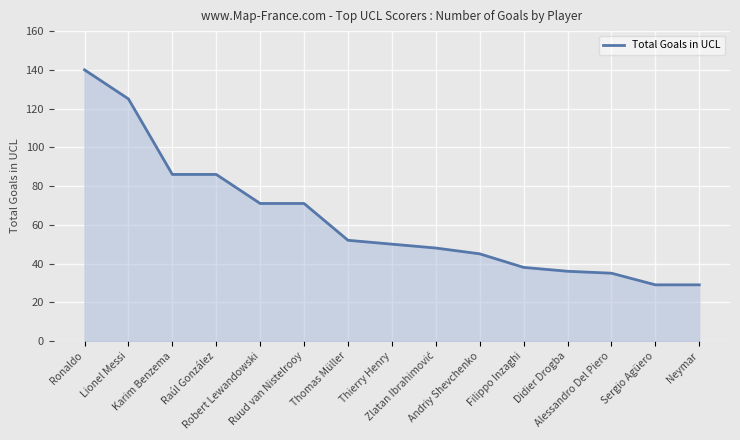

What is the maximum value shown in the chart?

140